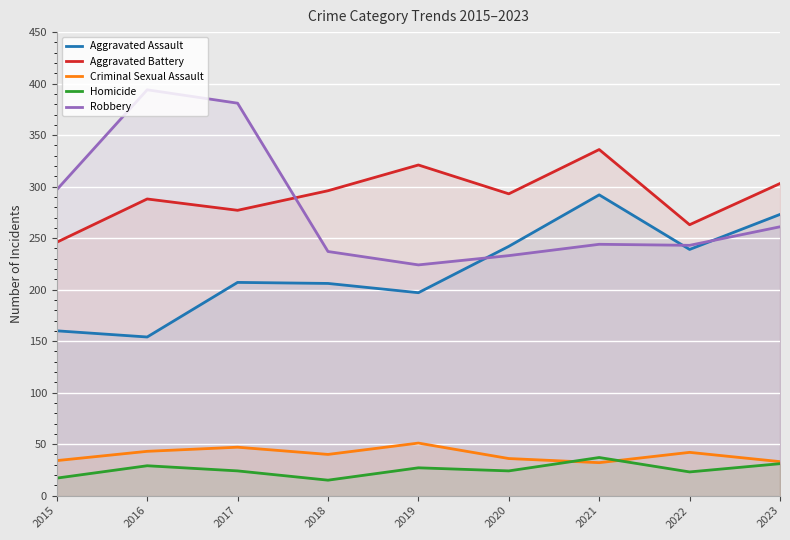

The Criminal Sexual Assault series shows 58 at 2015. True or false?

False